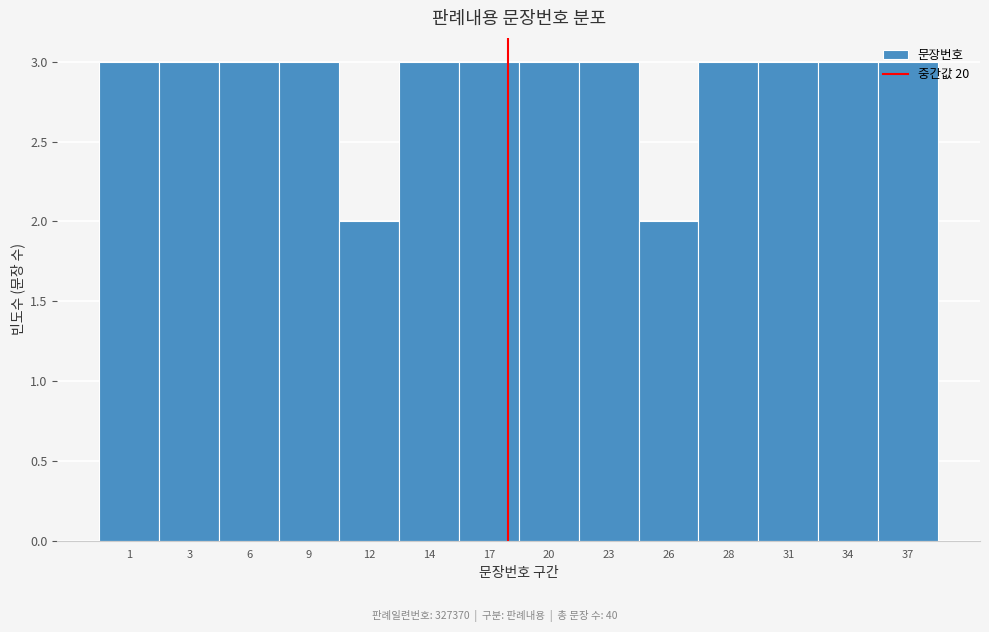

What is the value of the 14th bar from the left?

3